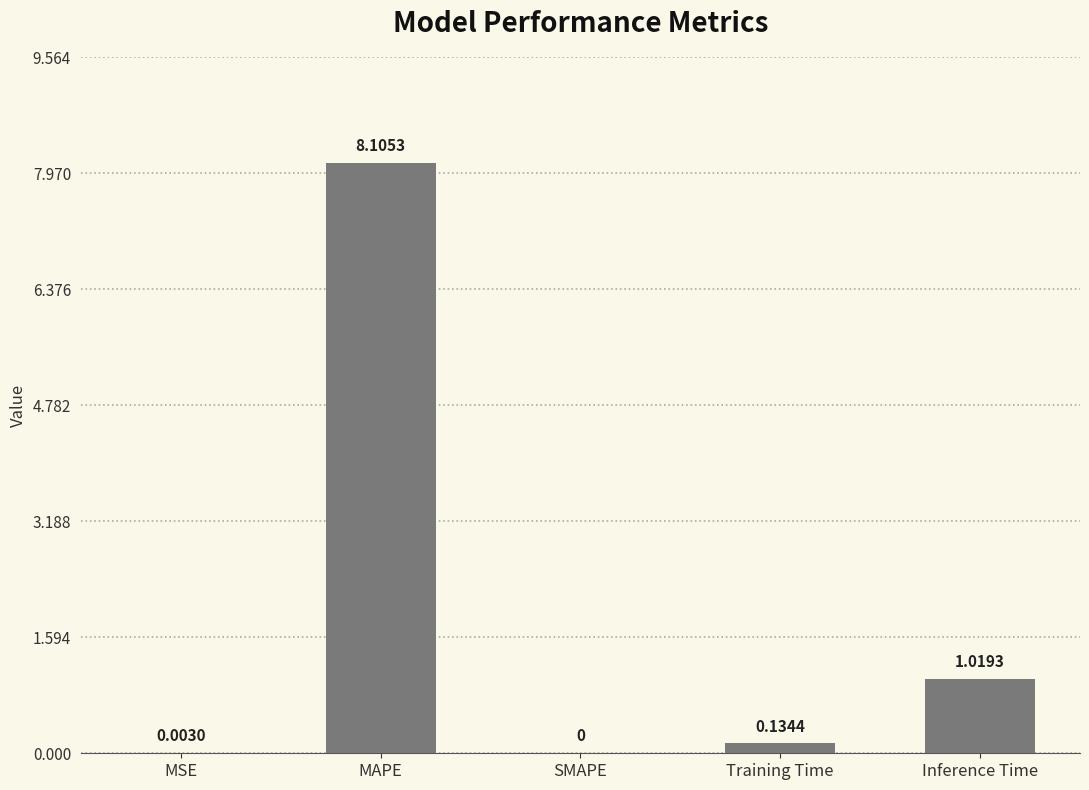

What is the sum of the values at MAPE and SMAPE?

8.1